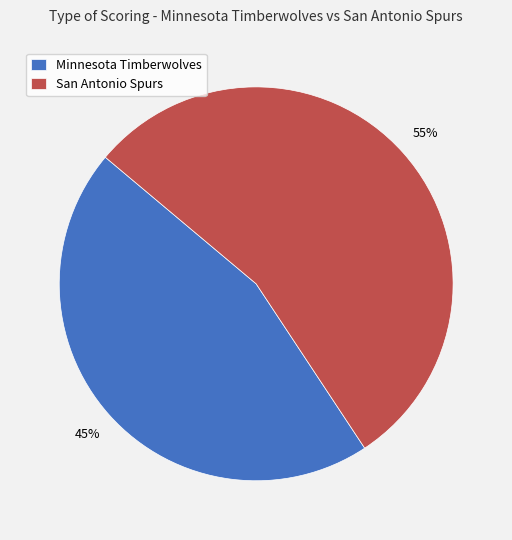

What percentage is the San Antonio Spurs slice, to the nearest percent?

55%